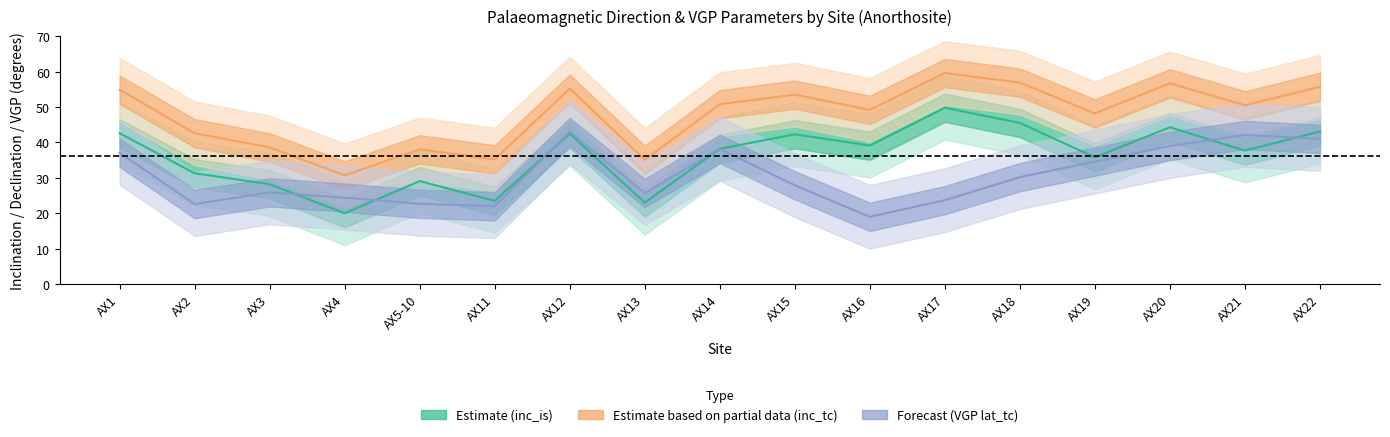

True or false: Estimate (inc_is) and Forecast (VGP lat_tc) intersect in this chart.

True